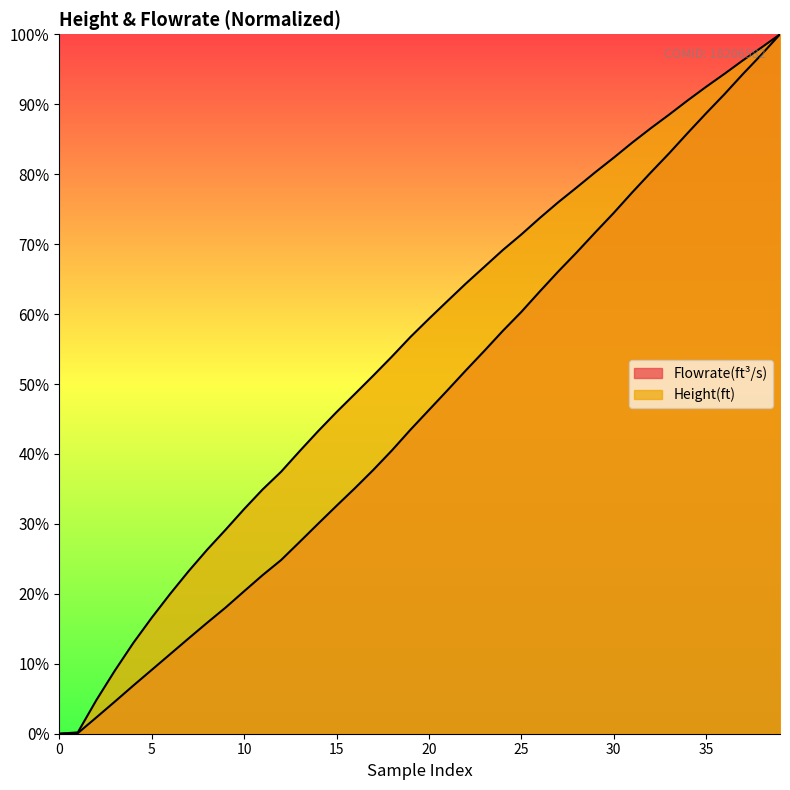

True or false: Flowrate(ft^3/s) and Height(ft) intersect in this chart.

False